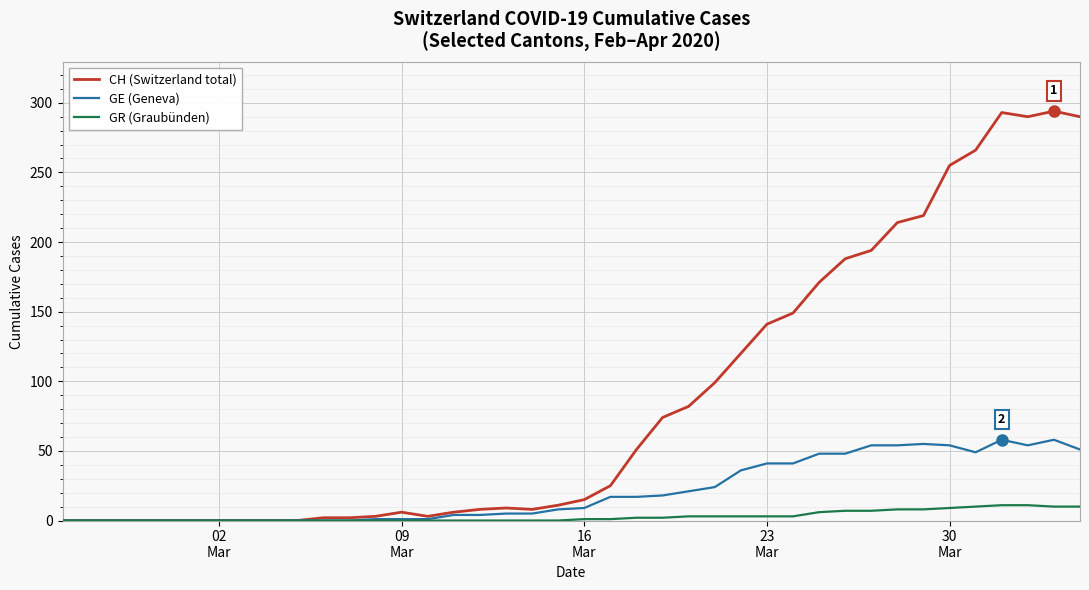

What is the highest value of the CH (Switzerland total) series?

294